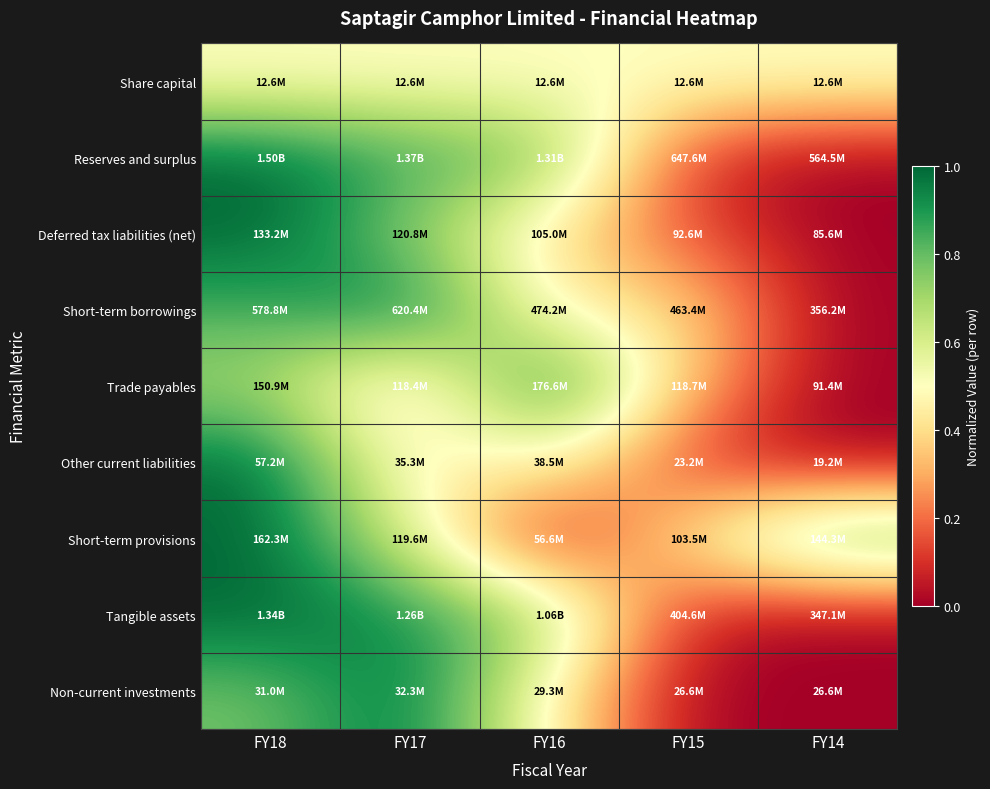

Reading left to right, extract all data points from this chart.

Share capital: FY18=0.5	FY17=0.5	FY16=0.5	FY15=0.5	FY14=0.5
Reserves and surplus: FY18=1.0	FY17=0.9	FY16=0.8	FY15=0.1	FY14=0.0
Deferred tax liabilities (net): FY18=1.0	FY17=0.7	FY16=0.4	FY15=0.1	FY14=0.0
Short-term borrowings: FY18=0.8	FY17=1.0	FY16=0.4	FY15=0.4	FY14=0.0
Trade payables: FY18=0.7	FY17=0.3	FY16=1.0	FY15=0.3	FY14=0.0
Other current liabilities: FY18=1.0	FY17=0.4	FY16=0.5	FY15=0.1	FY14=0.0
Short-term provisions: FY18=1.0	FY17=0.6	FY16=0.0	FY15=0.4	FY14=0.8
Tangible assets: FY18=1.0	FY17=0.9	FY16=0.7	FY15=0.1	FY14=0.0
Non-current investments: FY18=0.8	FY17=1.0	FY16=0.5	FY15=0.0	FY14=0.0